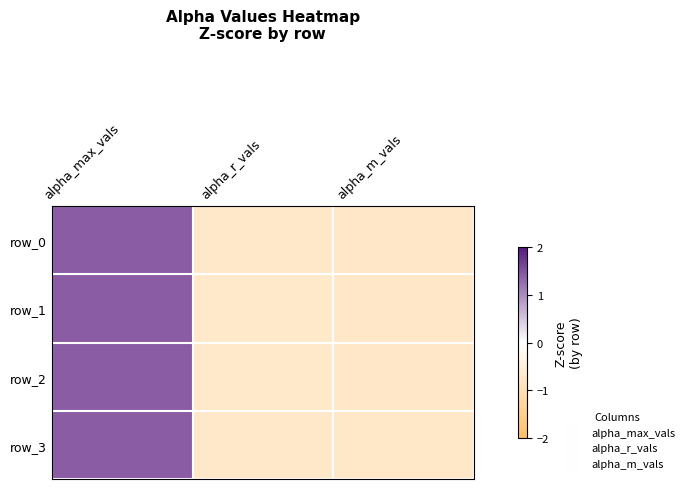

Reading left to right, what are all the values shown in this chart?

row_0: 1.4	-0.7	-0.7
row_1: 1.4	-0.7	-0.7
row_2: 1.4	-0.7	-0.7
row_3: 1.4	-0.7	-0.7